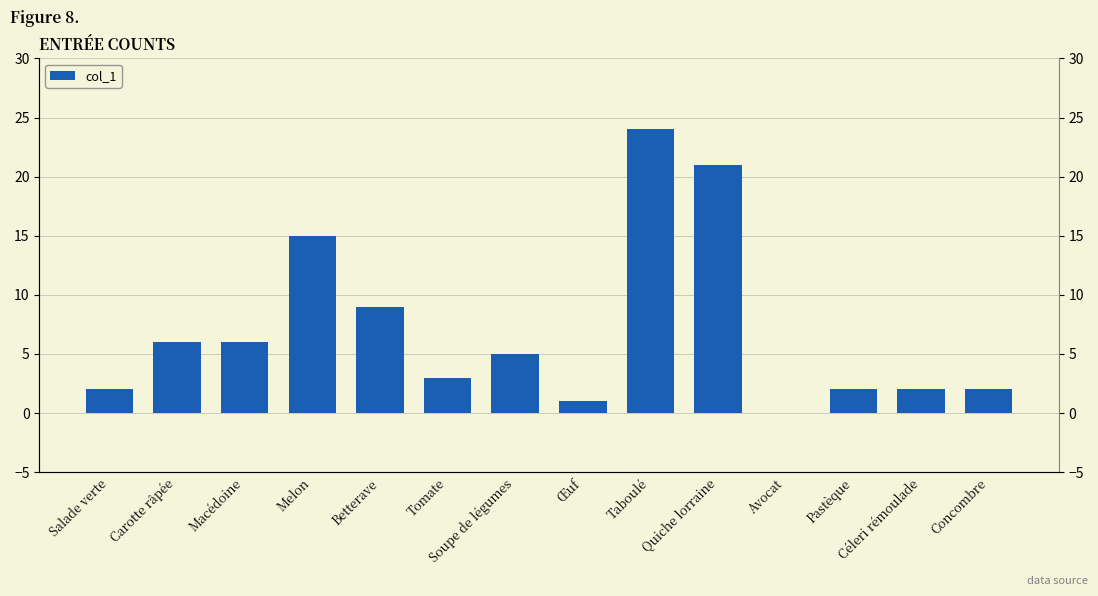

At which label is the value closest to 12?

Melon